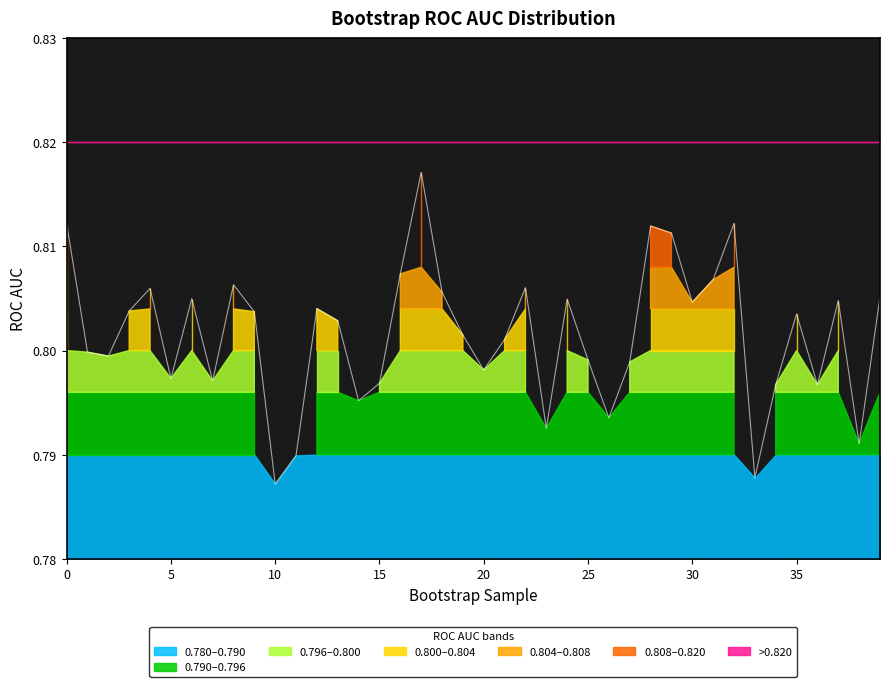

How many lines are shown in the chart?

1